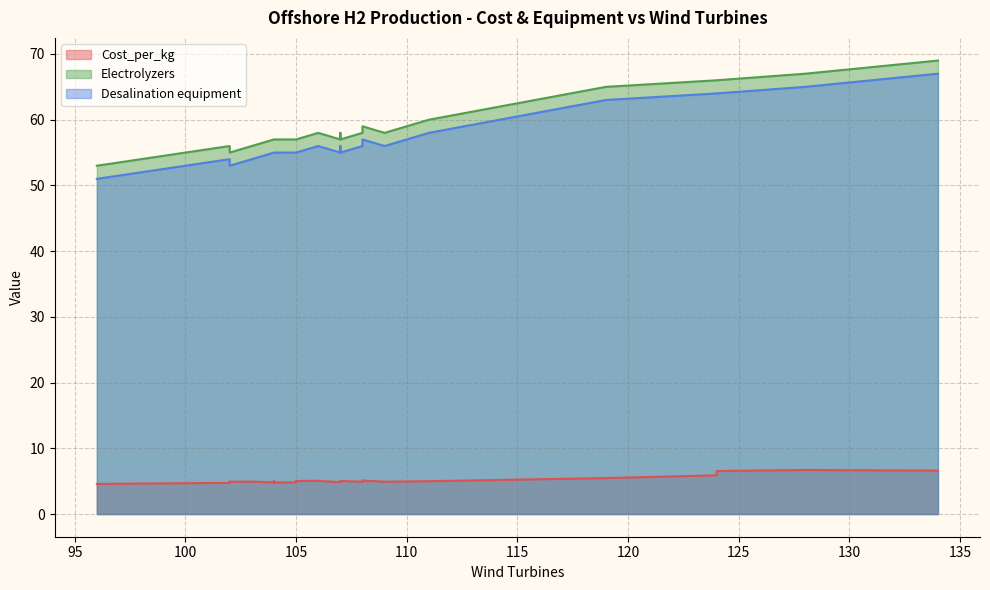

Is the value of Cost_per_kg at 107 greater than the value of Electrolyzers at 106?

No